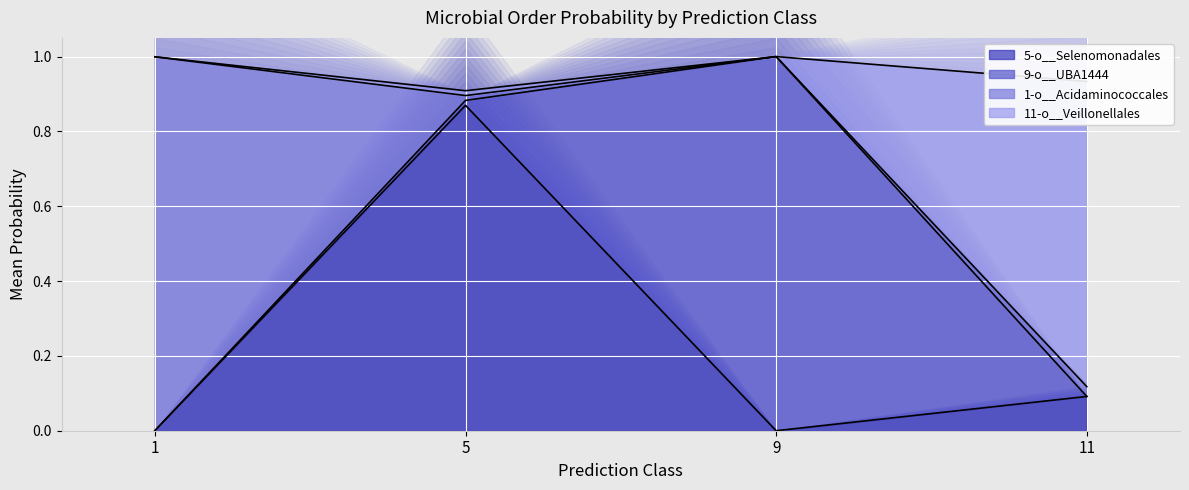

Is it true that 9-o__UBA1444 equals -0.5 at 11?

False